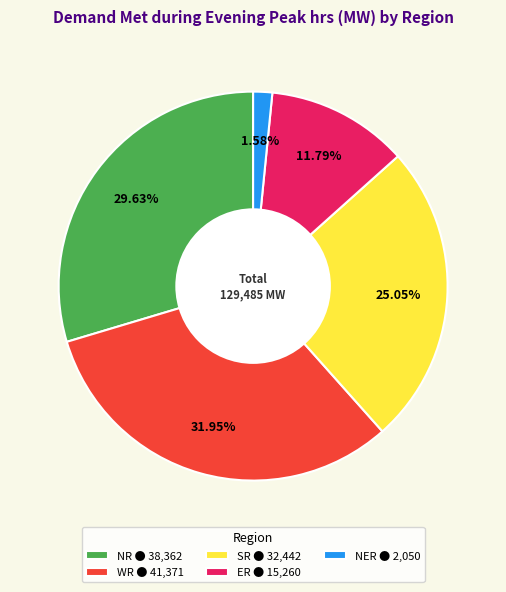

Do NR ● 38,362 and SR ● 32,442 together represent more than half of the pie?

Yes